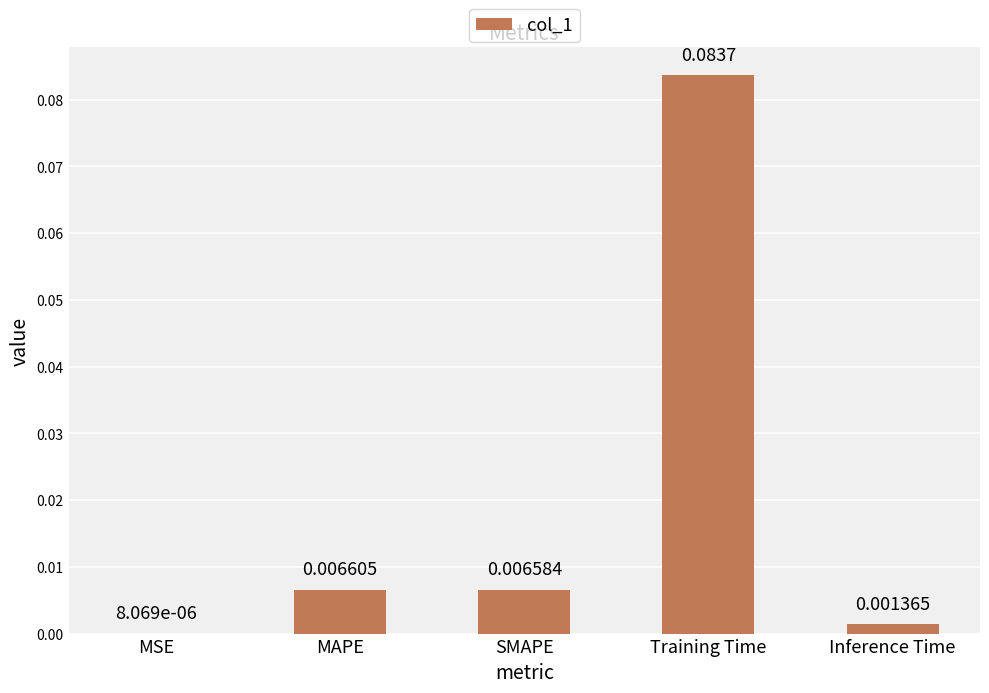

What is the change in value from SMAPE to Training Time?

+0.1